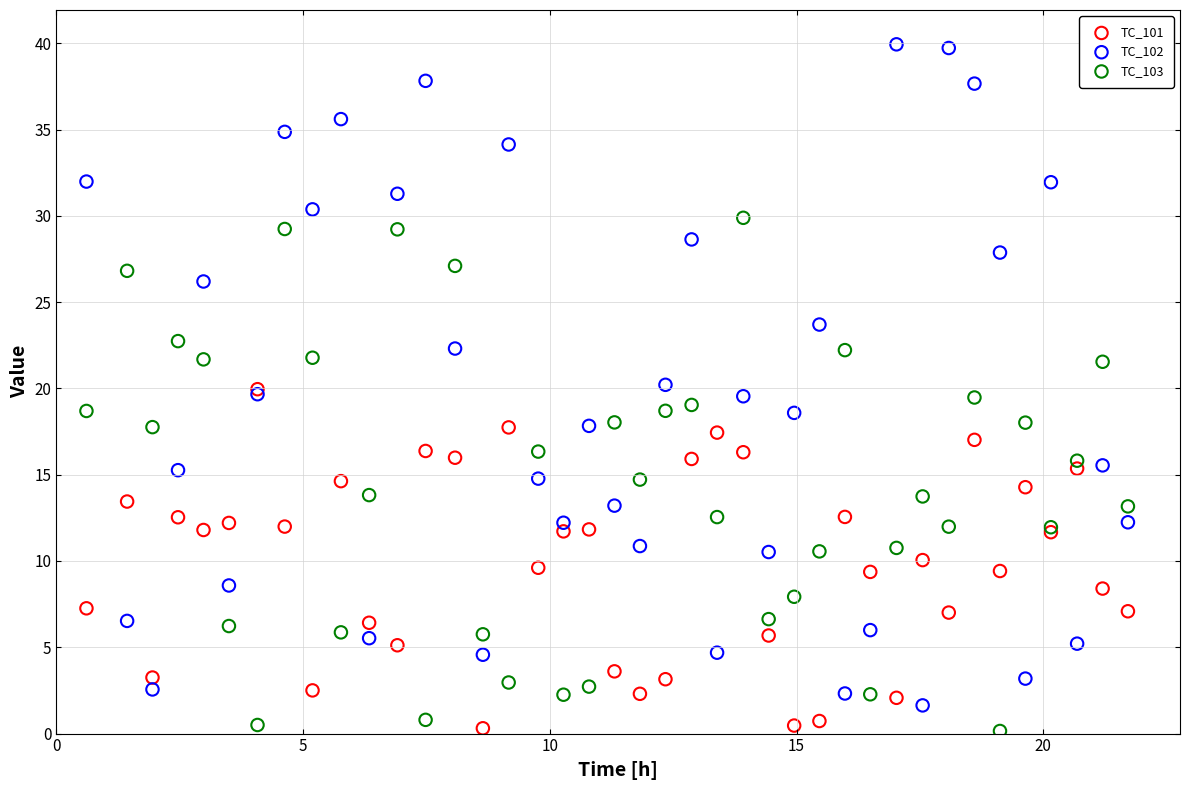

What are all the series names shown in the legend?

TC_101, TC_102, TC_103